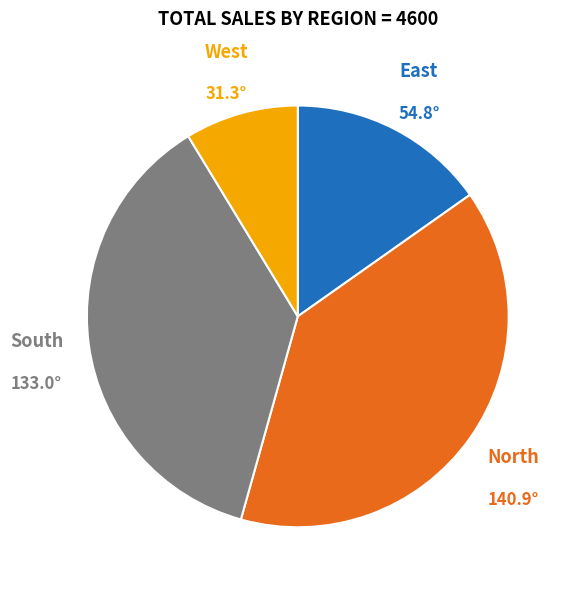

Is there any slice that represents more than half of the pie?

No